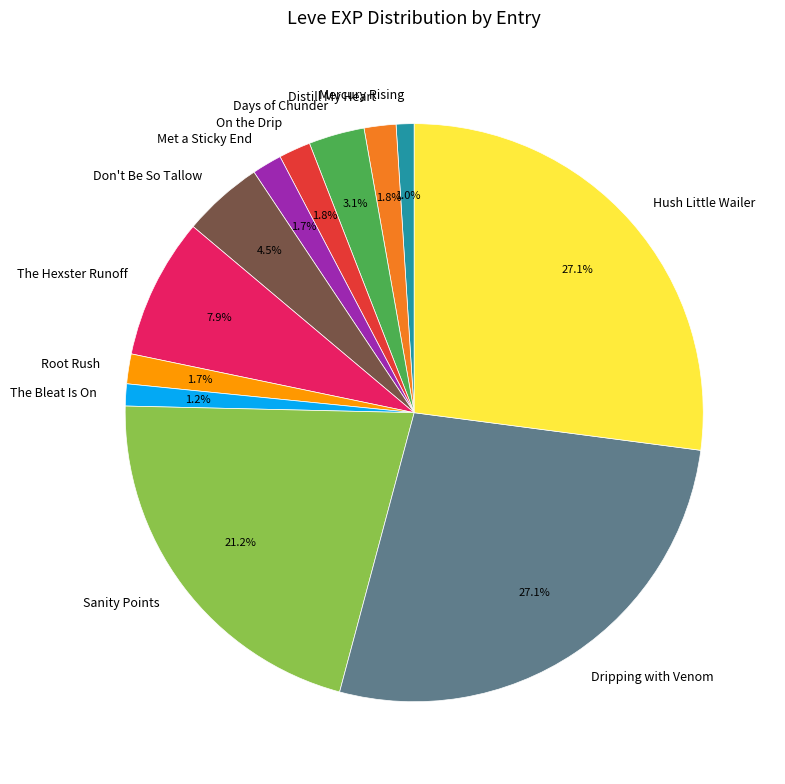

Does any single category account for the majority?

No